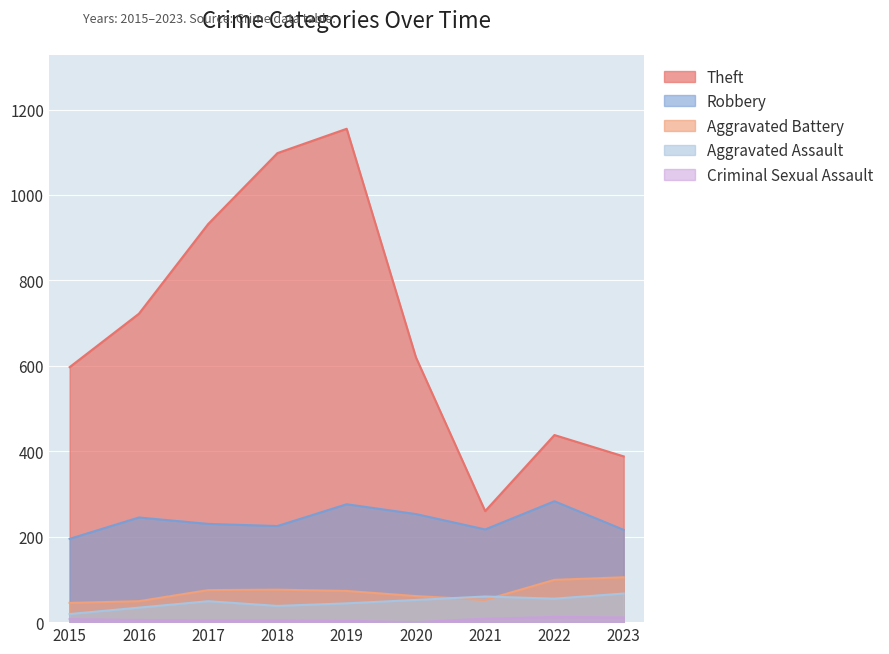

In Aggravated Assault, how many points are higher than both neighbors (excluding endpoints)?

2